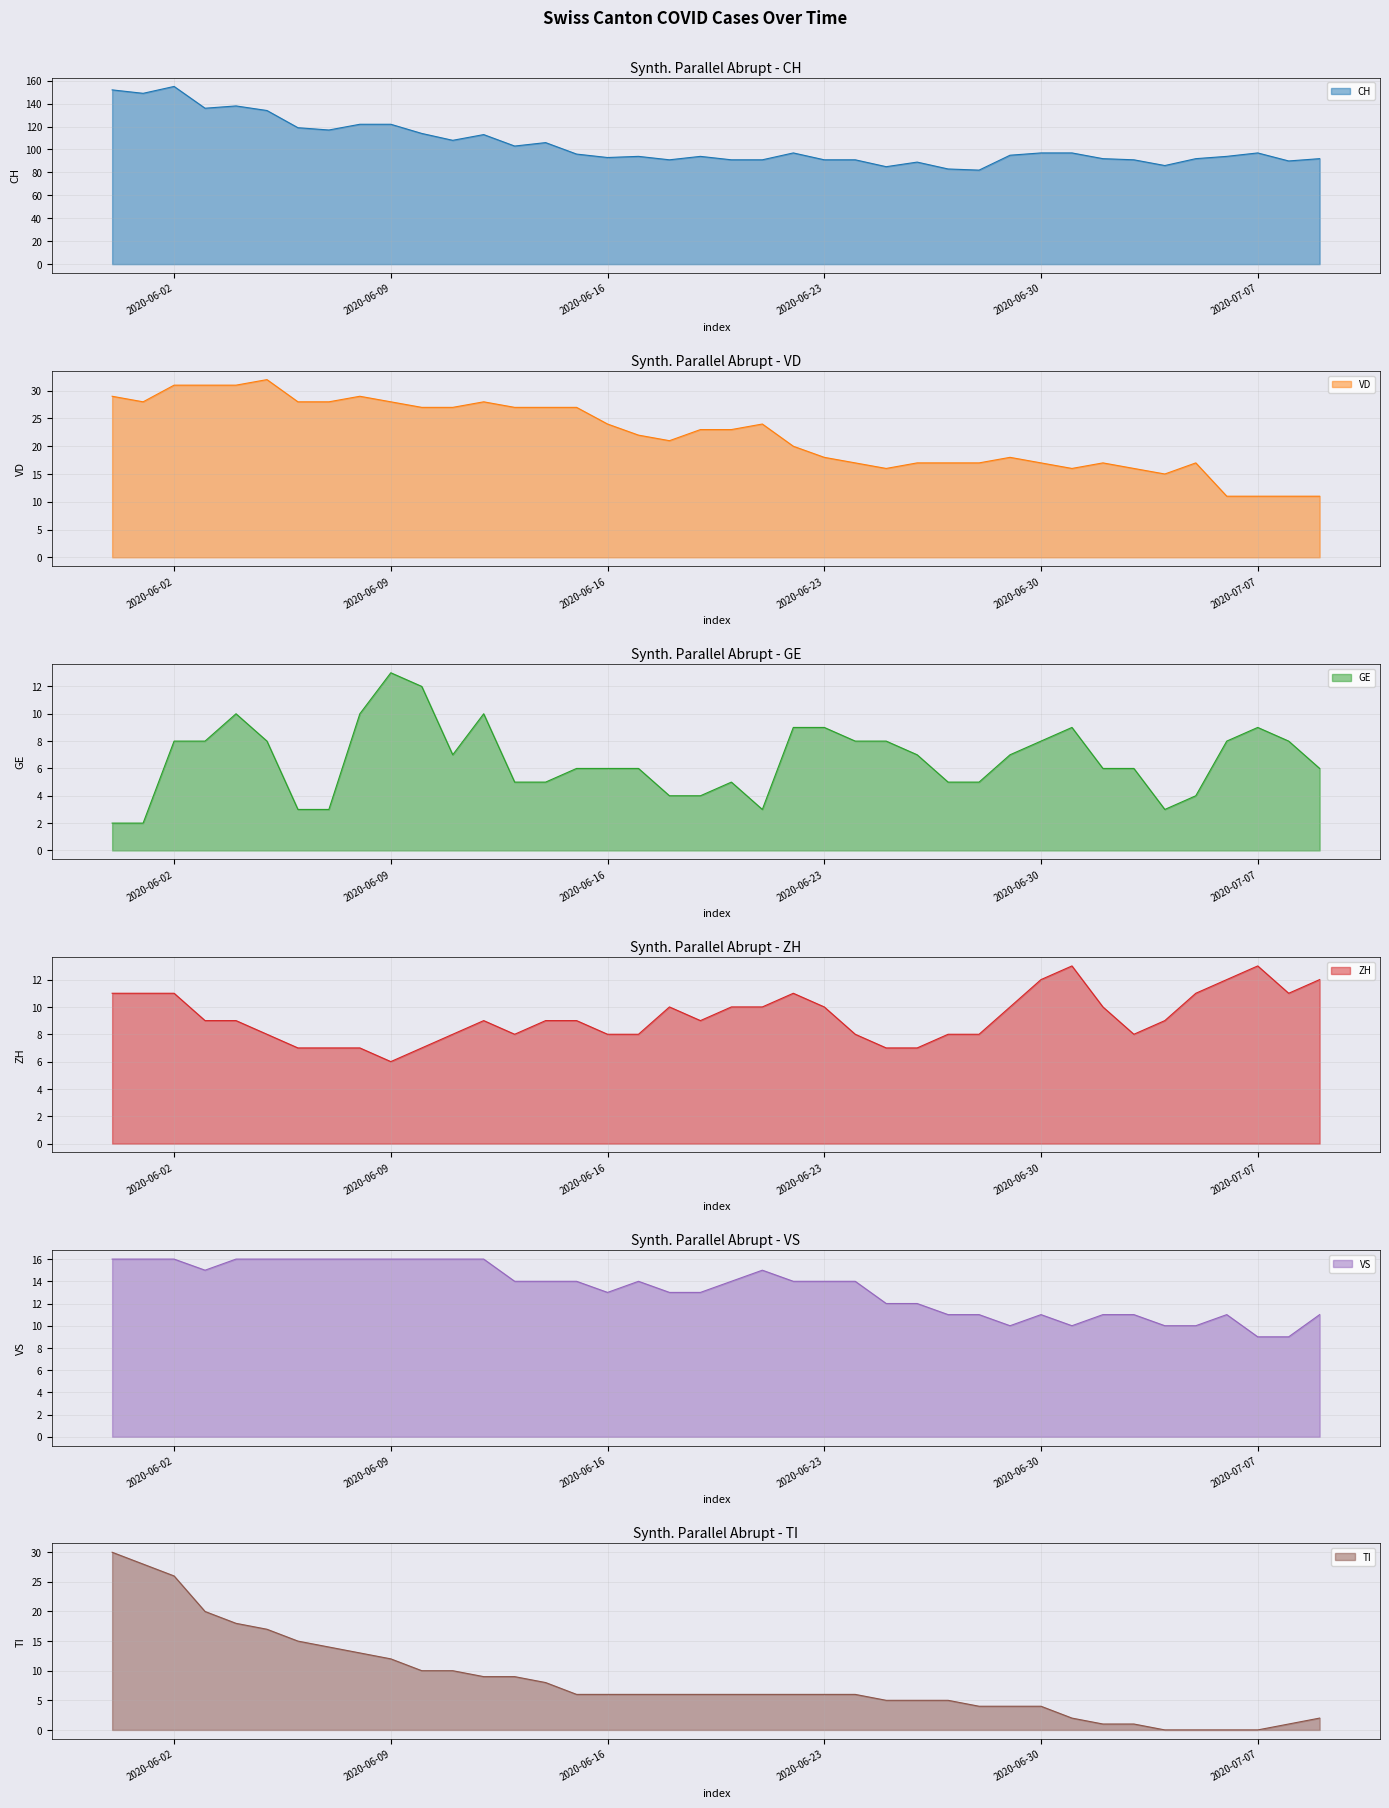

Reading left to right, what are all the values shown in this chart?

CH: 152	149	155	136	138	134	119	117	122	122	114	108	113	103	106	96	93	94	91	94	91	91	97	91	91	85	89	83	82	95	97	97	92	91	86	92	94	97	90	92
VD: 29	28	31	31	31	32	28	28	29	28	27	27	28	27	27	27	24	22	21	23	23	24	20	18	17	16	17	17	17	18	17	16	17	16	15	17	11	11	11	11
GE: 2	2	8	8	10	8	3	3	10	13	12	7	10	5	5	6	6	6	4	4	5	3	9	9	8	8	7	5	5	7	8	9	6	6	3	4	8	9	8	6
ZH: 11	11	11	9	9	8	7	7	7	6	7	8	9	8	9	9	8	8	10	9	10	10	11	10	8	7	7	8	8	10	12	13	10	8	9	11	12	13	11	12
VS: 16	16	16	15	16	16	16	16	16	16	16	16	16	14	14	14	13	14	13	13	14	15	14	14	14	12	12	11	11	10	11	10	11	11	10	10	11	9	9	11
TI: 30	28	26	20	18	17	15	14	13	12	10	10	9	9	8	6	6	6	6	6	6	6	6	6	6	5	5	5	4	4	4	2	1	1	0	0	0	0	1	2